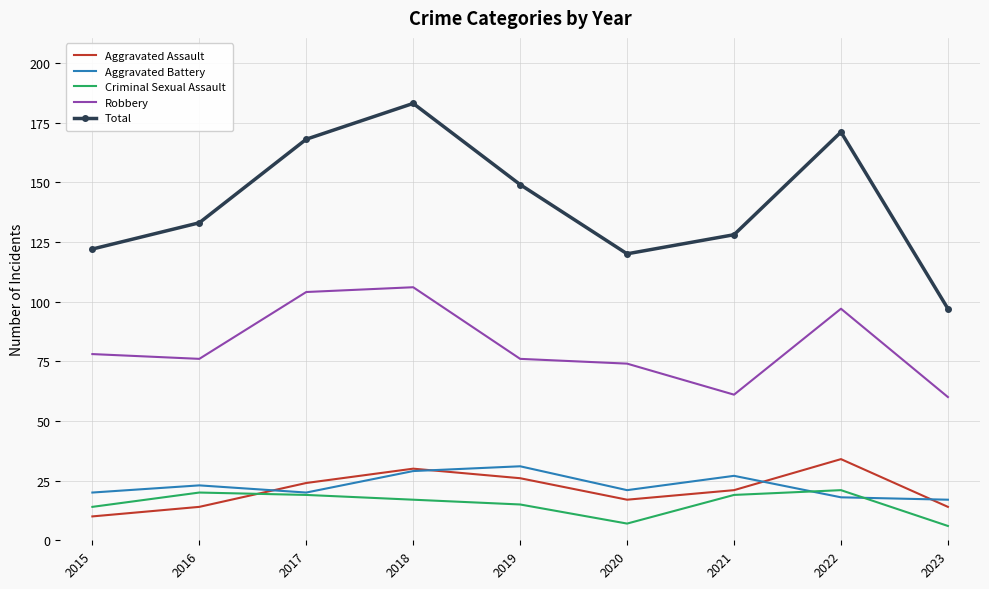

True or false: Robbery and Aggravated Battery cross at least once.

False